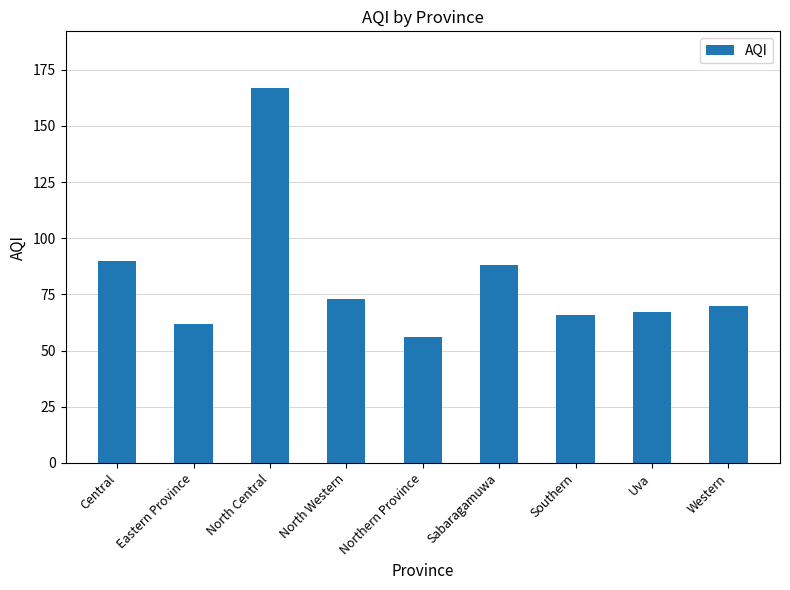

What is the label of the 6th bar from the right?

North Western